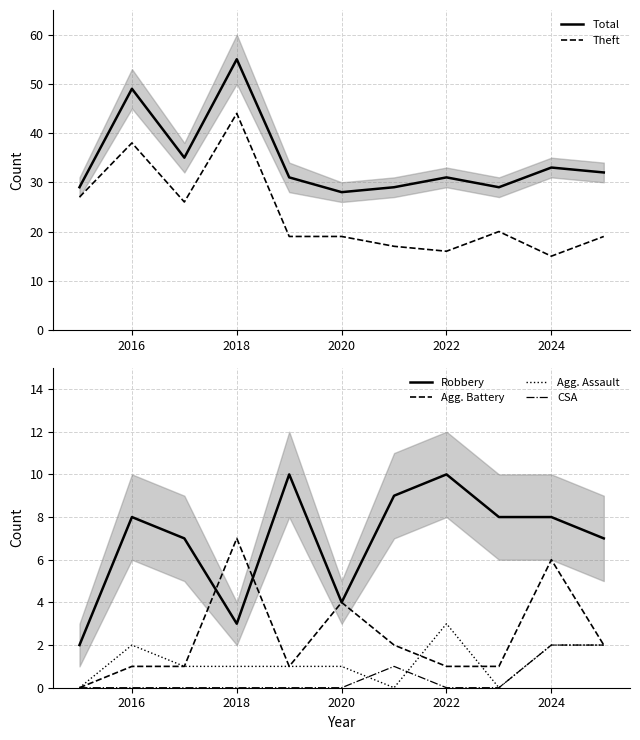

How many times do CSA and Agg. Assault cross each other?

2